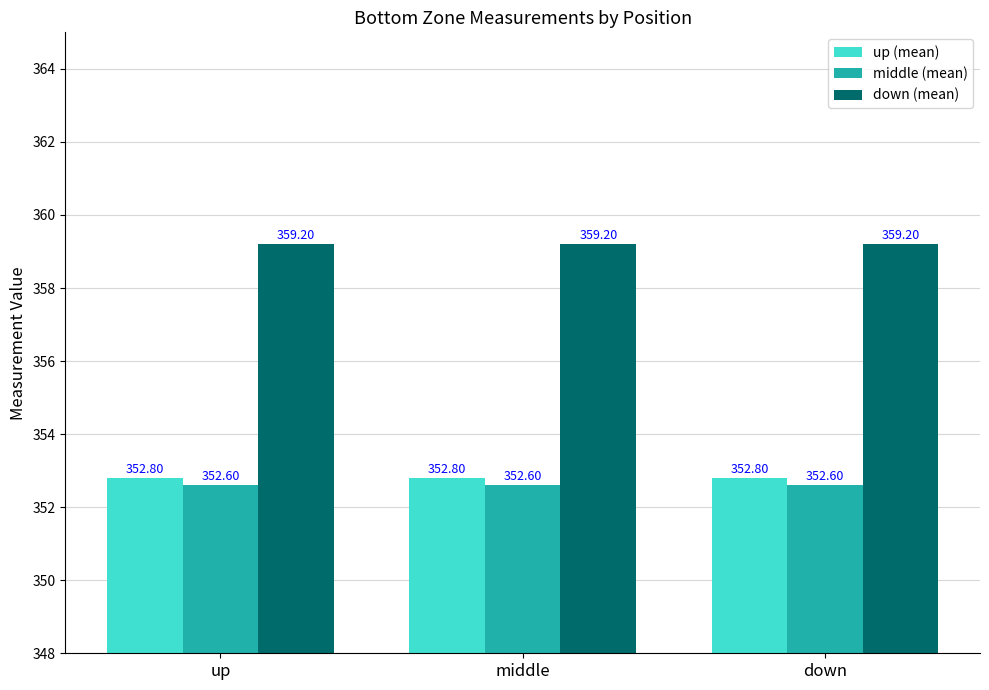

What is the spread (max minus min) of values at up?

6.6